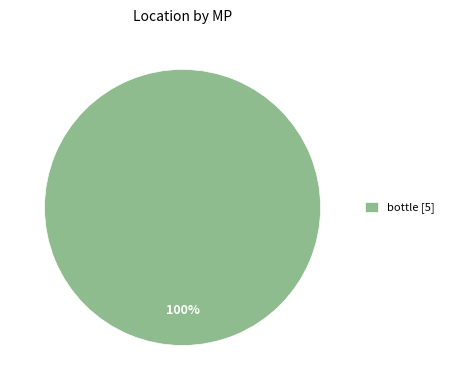

Which slice represents more than half of the pie?

bottle [5]